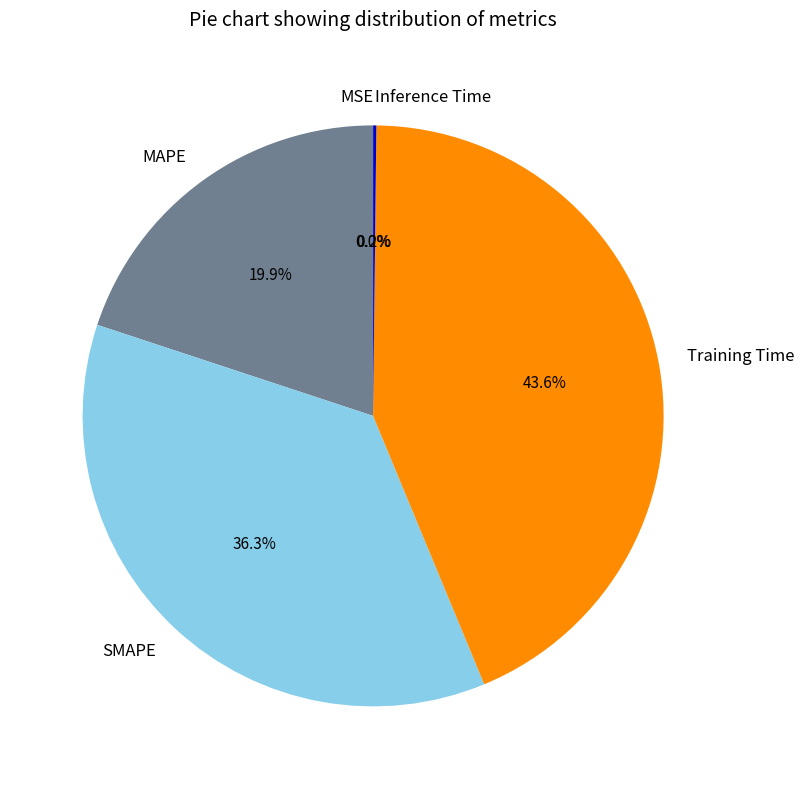

What portion of the pie excludes MAPE?

80.1%